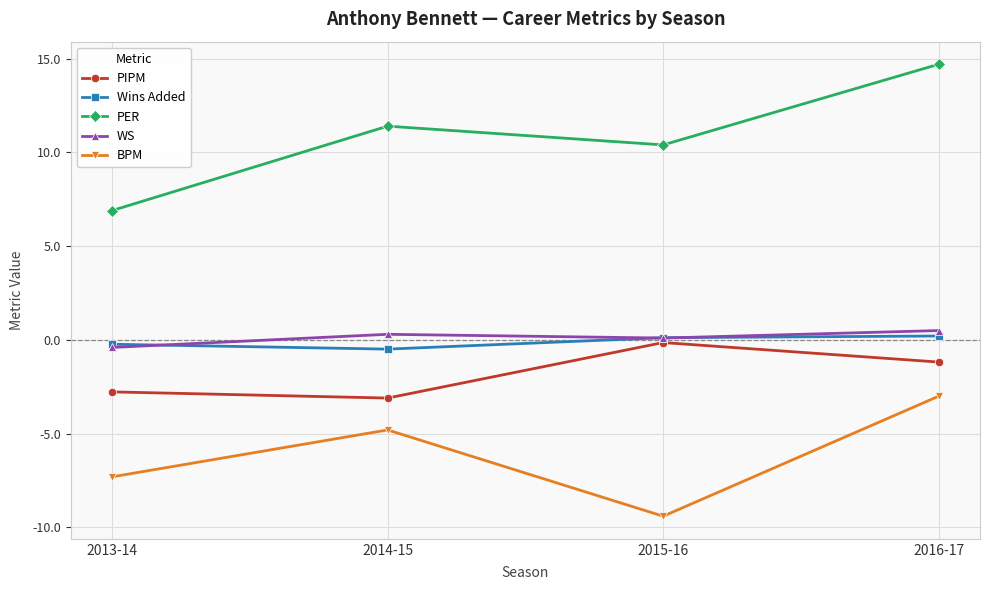

How many values in the PER series are below 11?

2